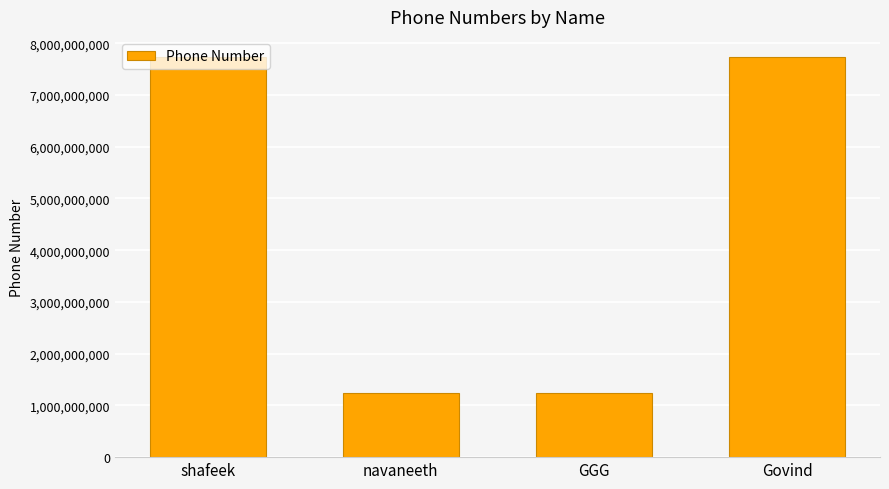

Does the chart contain any negative values?

No